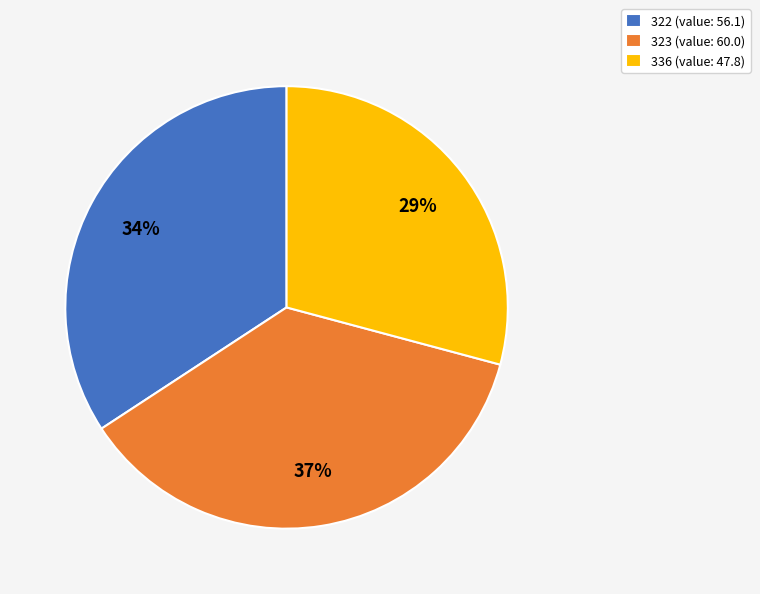

What is the ratio of the value at 336 (value: 47.8) to the value at 322 (value: 56.1)?

0.9